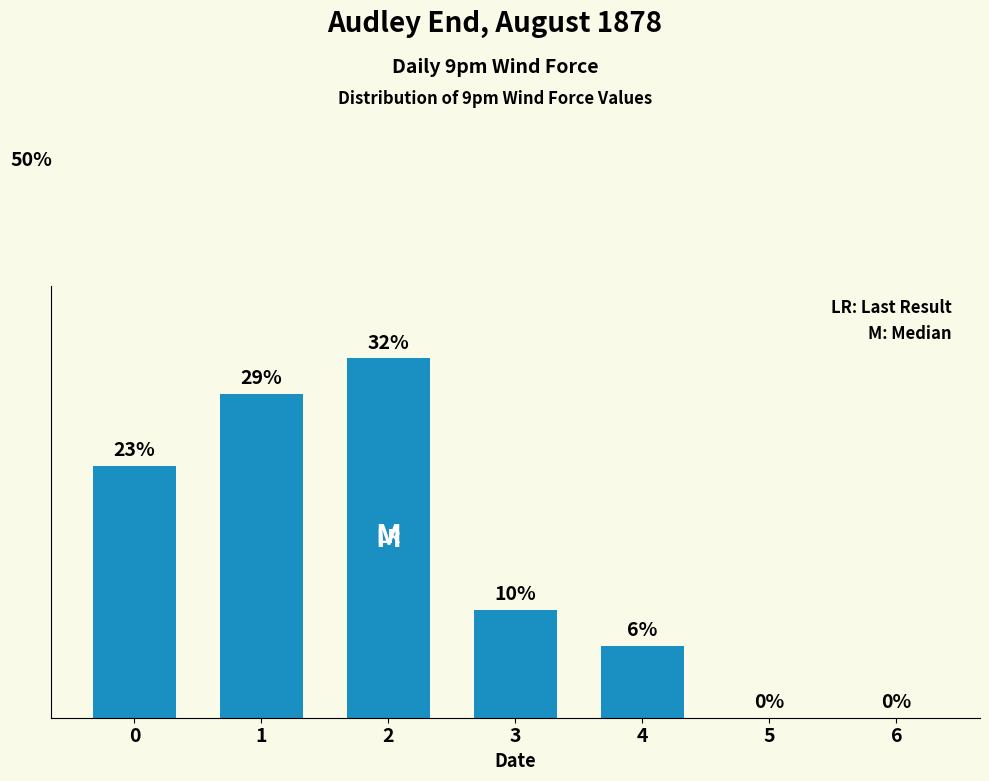

Rank the categories by value from lowest to highest.

5, 6, 4, 3, 0, 1, 2